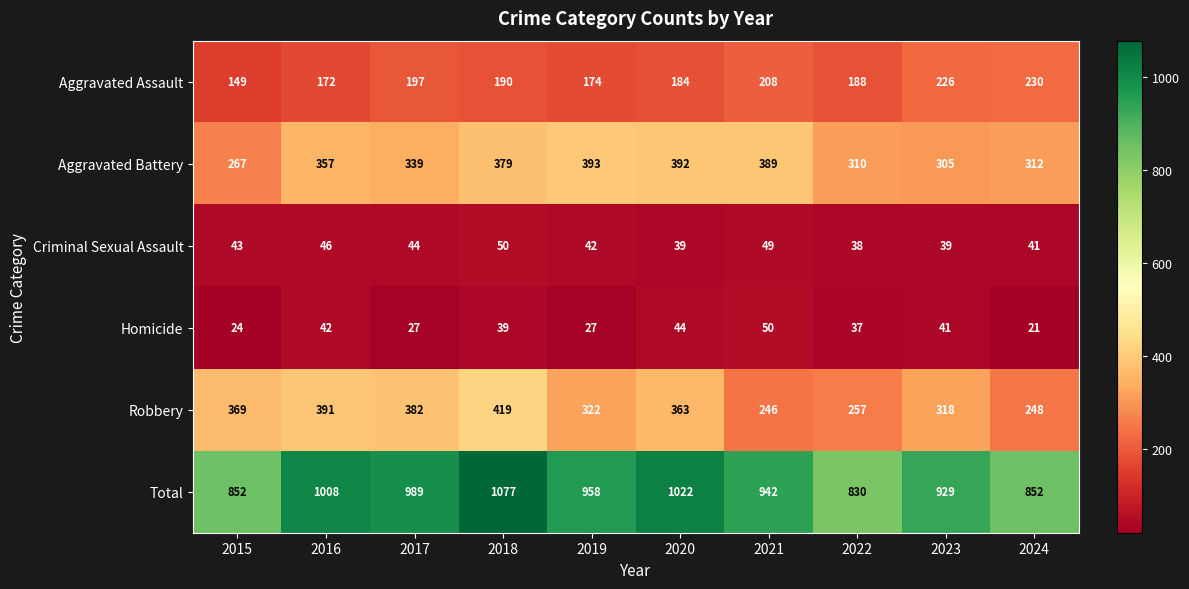

The value of Total at 2017 is 269. True or false?

False